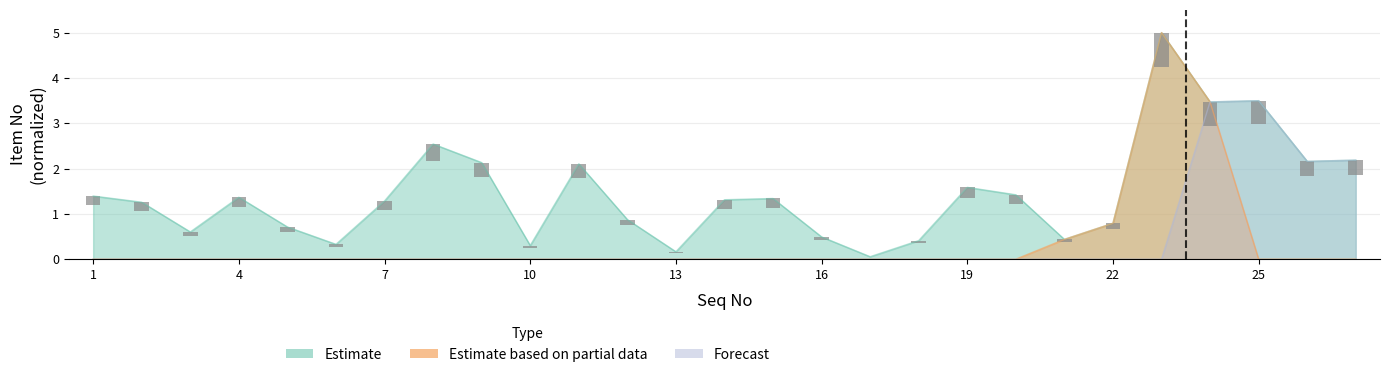

What is the difference between the maximum and second lowest values in the Forecast series?

3.5